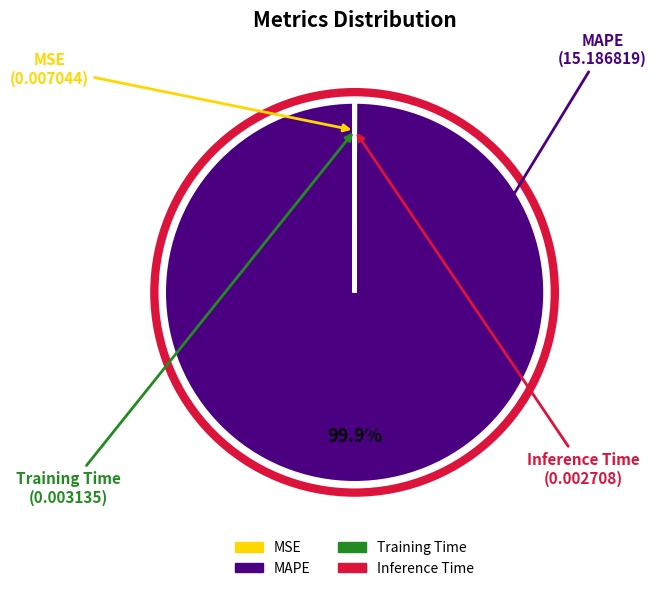

What is the majority slice?

MAPE